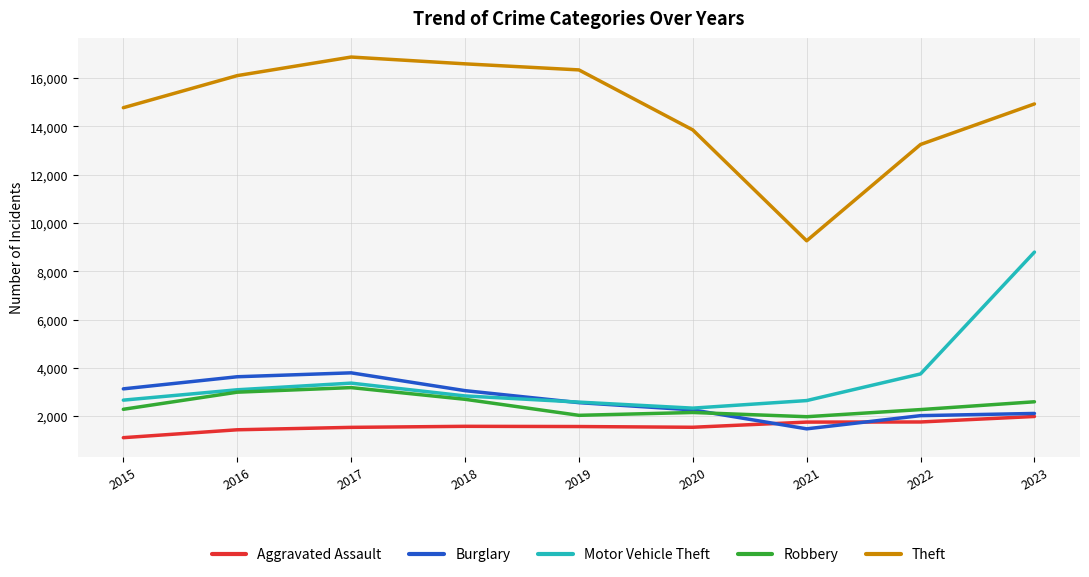

True or false: Theft has a value of 16588 at 2018.

True